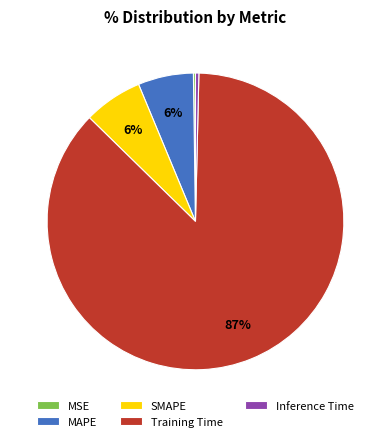

Does Training Time represent more than half of the total?

Yes